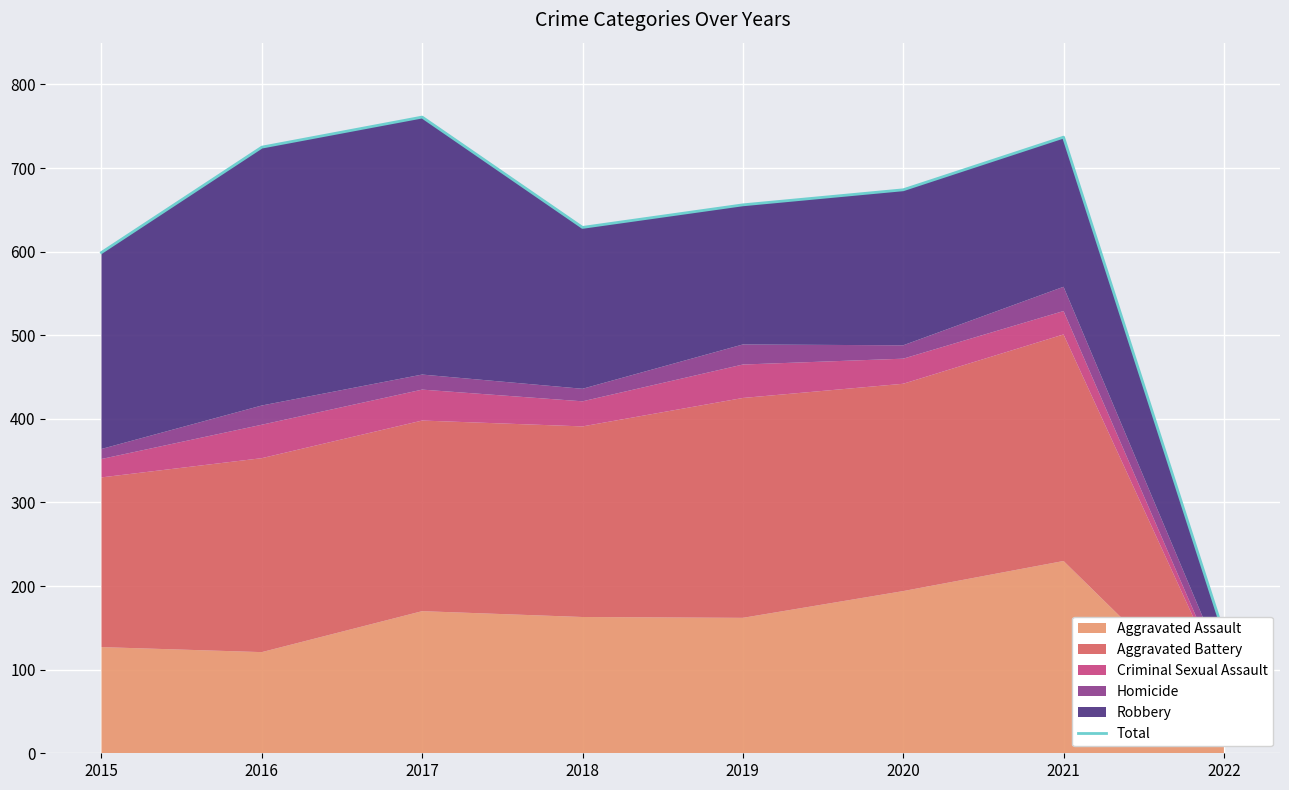

What is the value of the 7th point from the left?

737